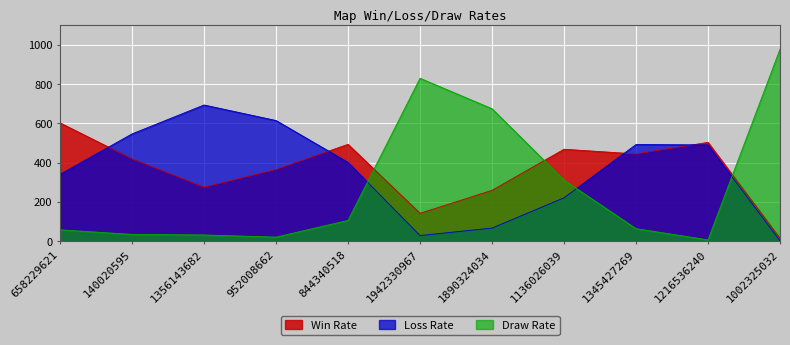

Rank the categories by Draw Rate value from lowest to highest.

1216536240, 952008662, 1356143682, 140020595, 658229621, 1345427269, 844340518, 1136026039, 1890324034, 1942330967, 1002325032